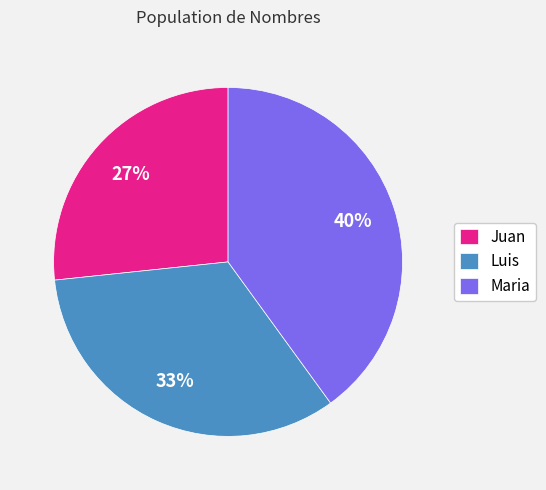

Rank the categories by value from lowest to highest.

Juan, Luis, Maria